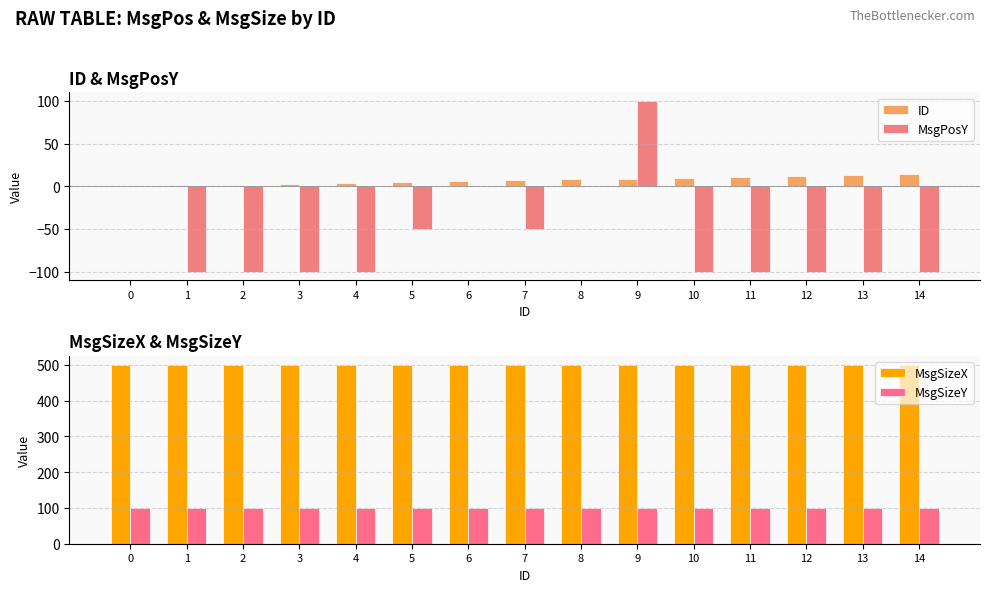

The value of MsgSizeX at 8 is 500. True or false?

True